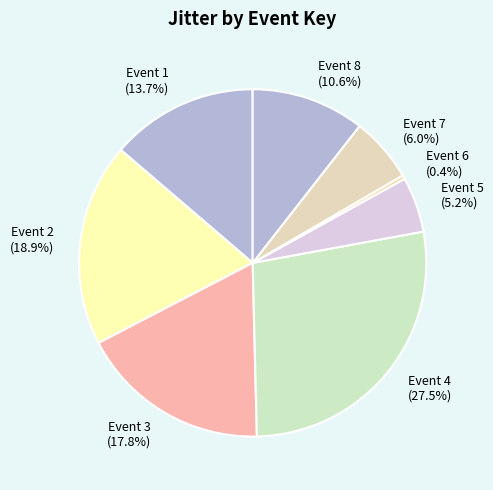

What is the largest slice in the pie chart?

Event 4 (27.5%)